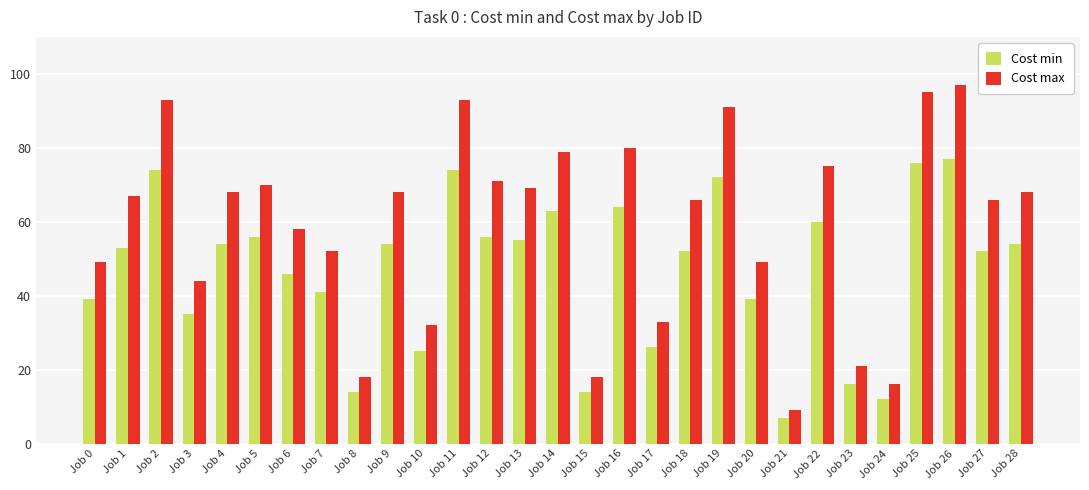

What is the value of the Cost max bar at the 8th from the left?

52